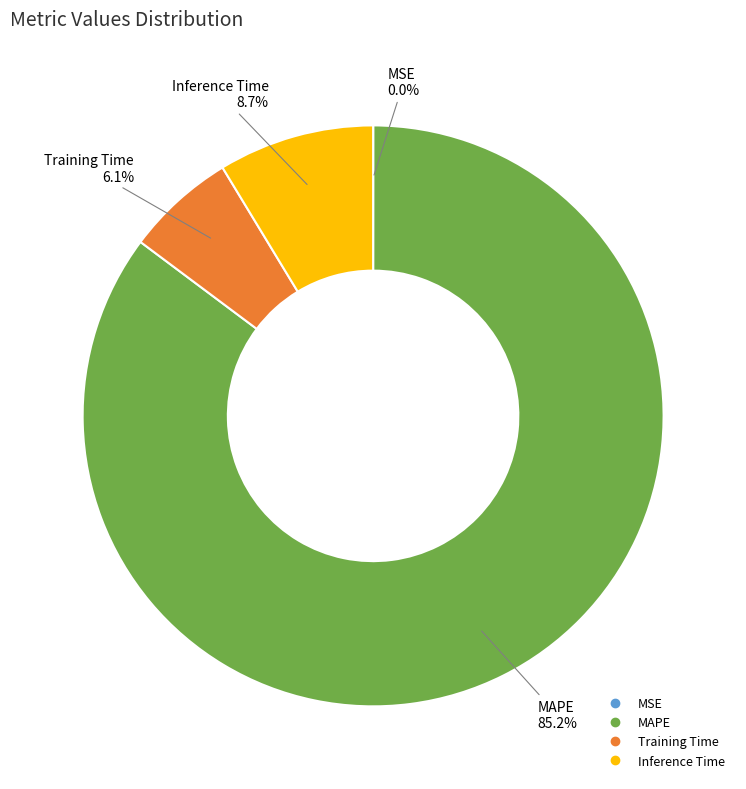

To the nearest percent, what is the combined percentage of MAPE and Inference Time?

94%